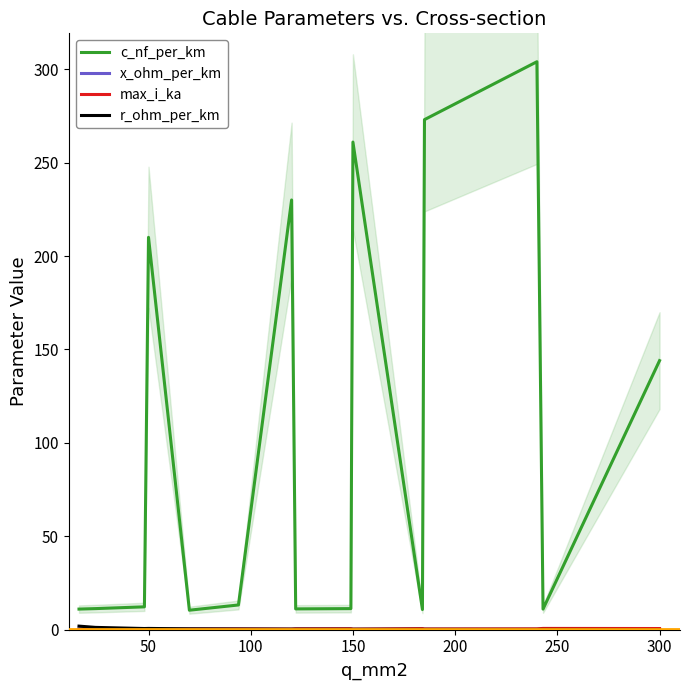

In r_ohm_per_km, how many points are lower than both neighbors (excluding endpoints)?

3